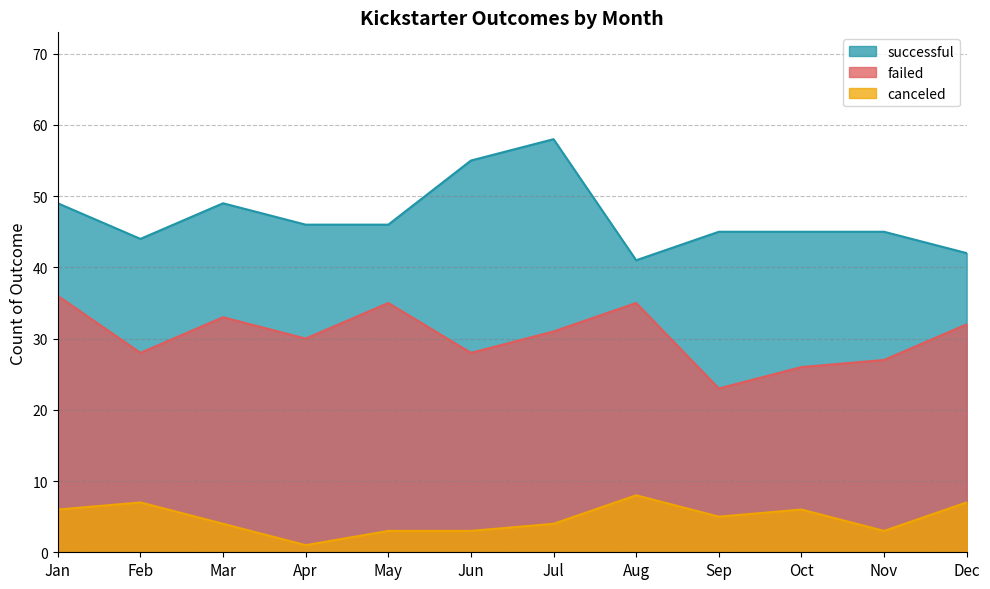

What is the value of the successful point at the 10th from the left?

45